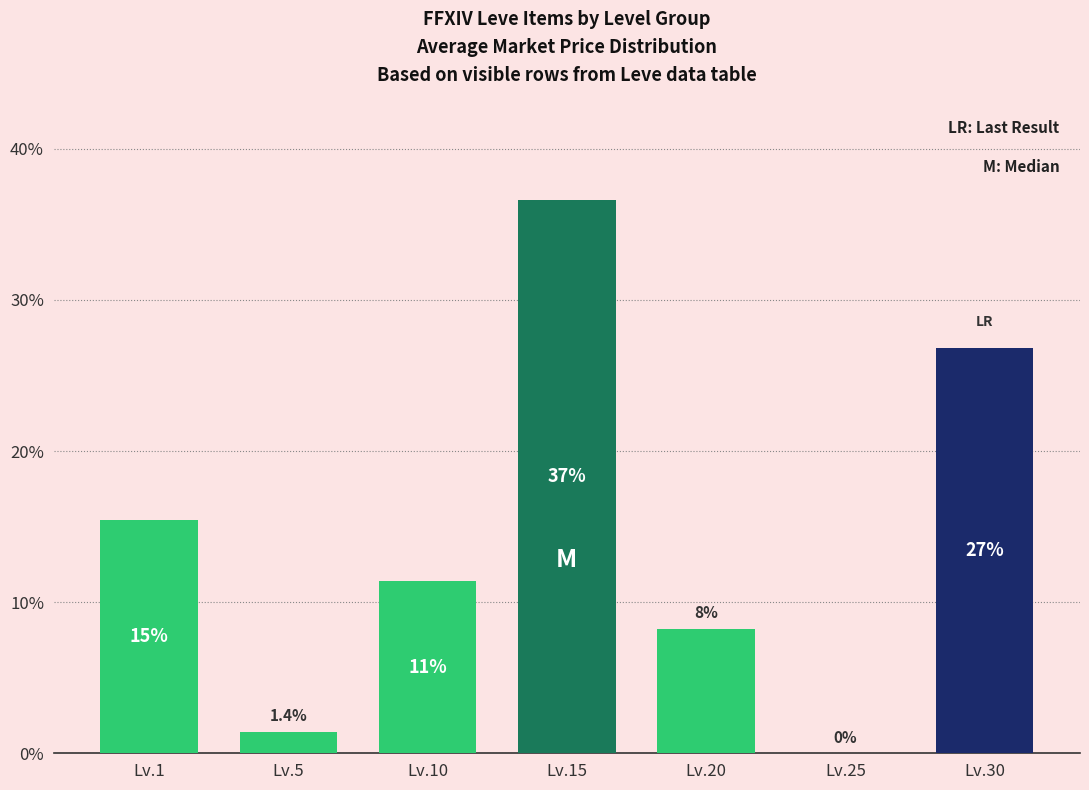

What is the difference between the maximum and minimum values?

36.6